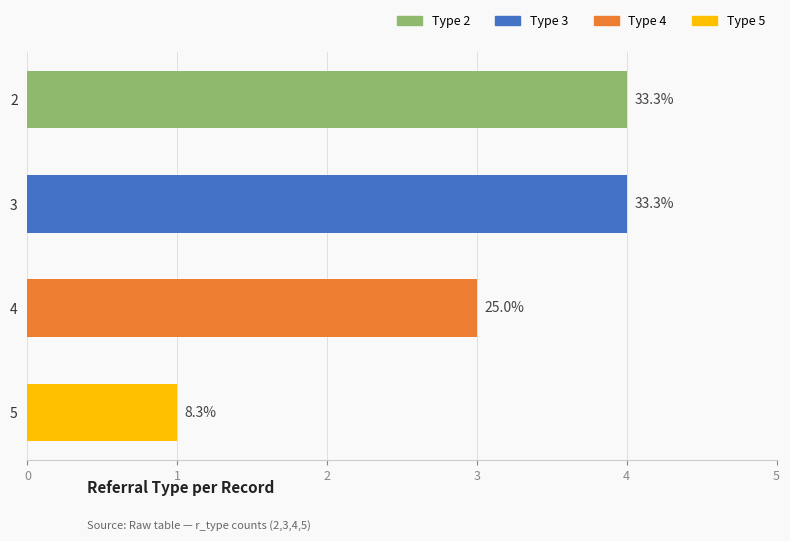

Reading right to left, transcribe all the data shown in this chart.

1	3	4	4